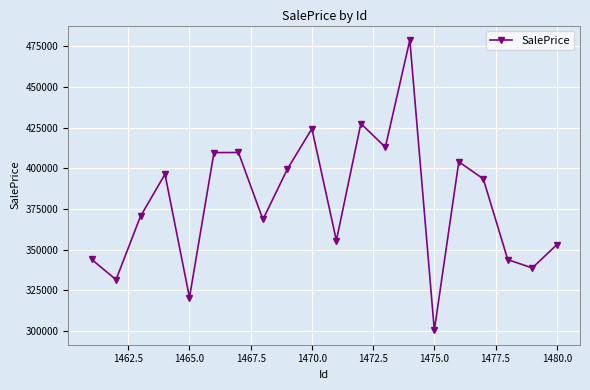

How many points are lower than both their immediate neighbors (excluding endpoints)?

7